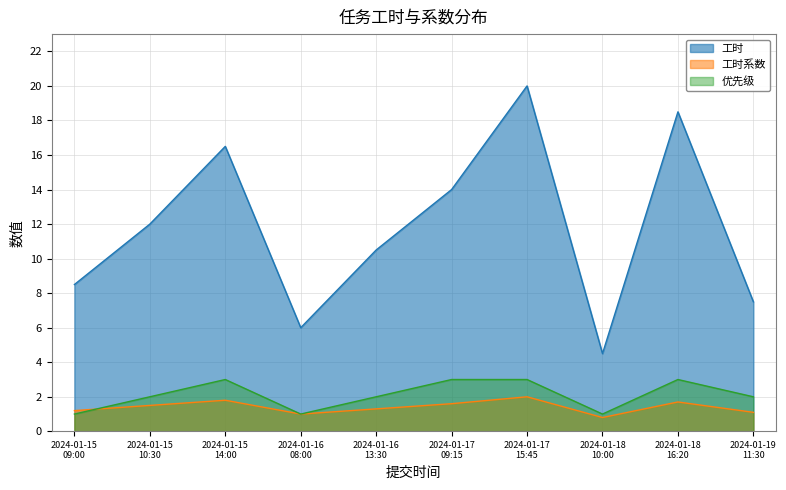

Is it true that 优先级 equals 3.0 at 2024-01-17 15:45?

True